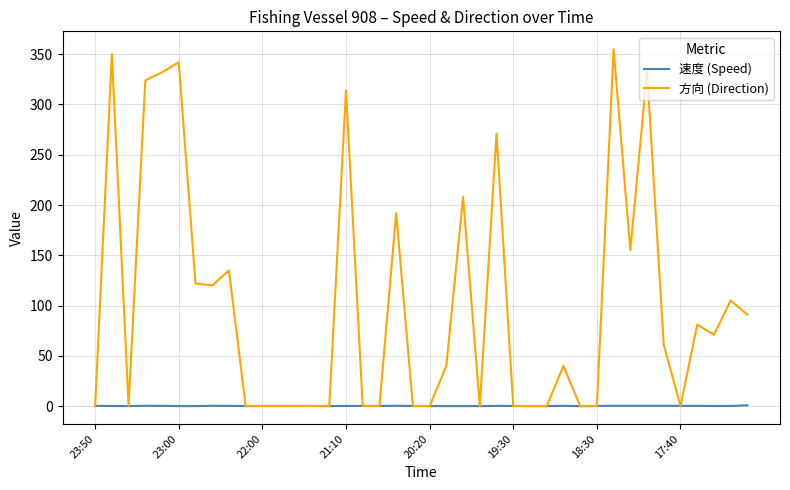

After their last crossing, which series has the higher values: 速度 (Speed) or 方向 (Direction)?

方向 (Direction)